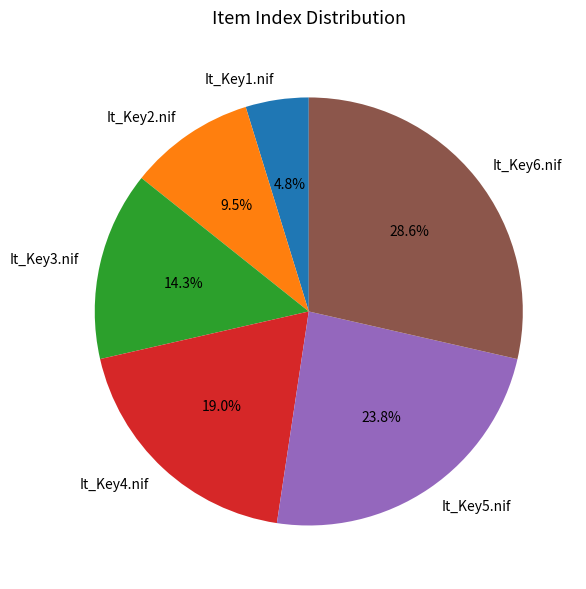

The It_Key6.nif slice represents 29% of the pie. True or false?

True